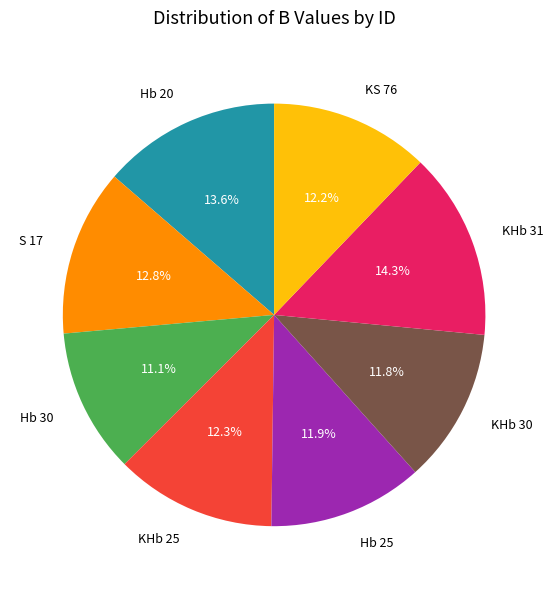

Is it true that Hb 20 is 3% of the pie?

False